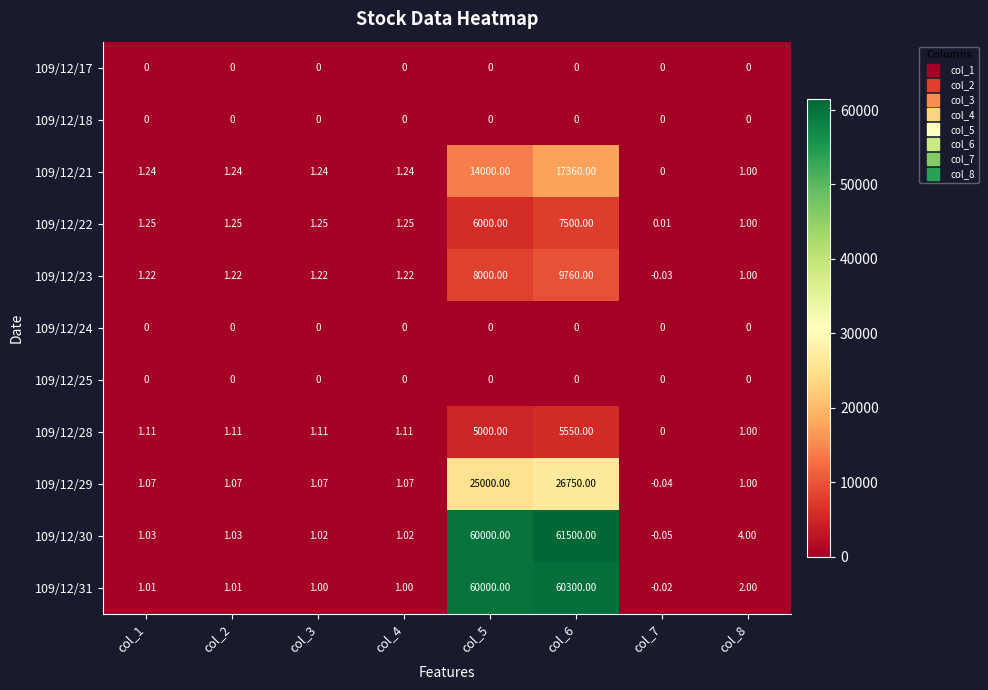

Is the value of 109/12/24 at col_5 greater than the value of 109/12/28 at col_6?

No